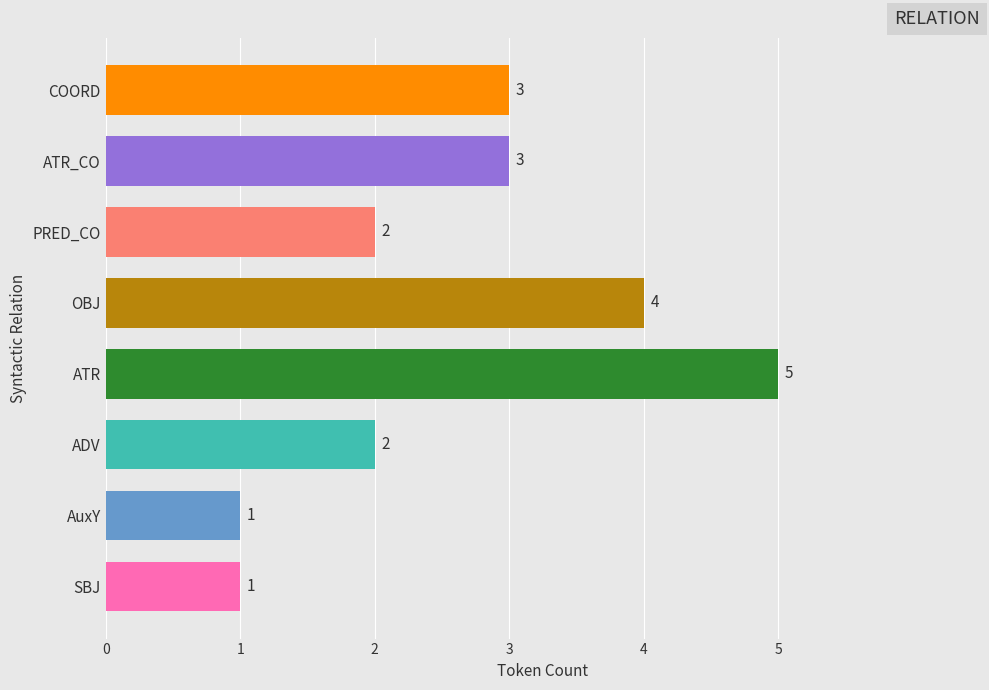

Reading bottom to top, extract all data points from this chart.

1	1	2	5	4	2	3	3